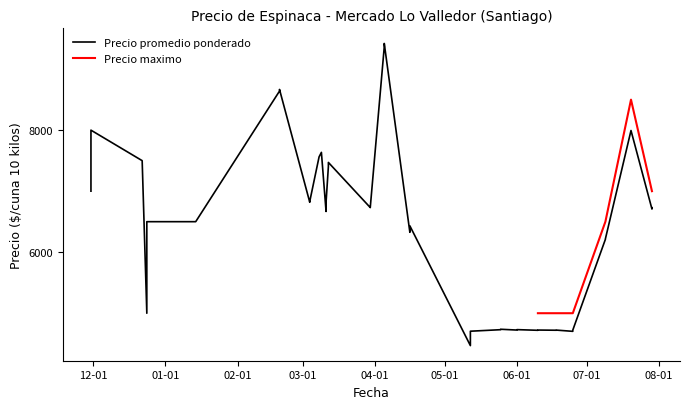

In Precio promedio ponderado, how many points are higher than both neighbors (excluding endpoints)?

8